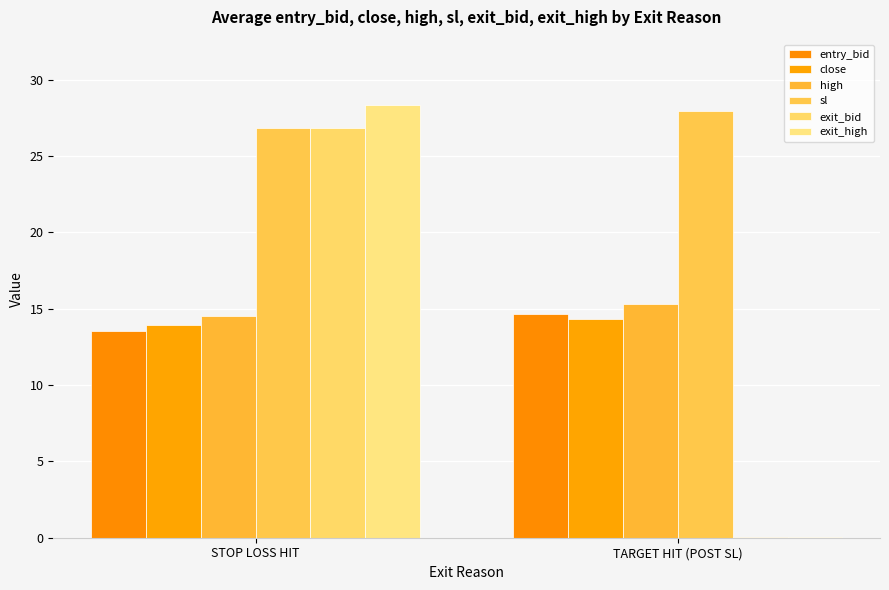

Reading left to right, transcribe all the data shown in this chart.

entry_bid: 13.6	14.7
close: 14.0	14.3
high: 14.5	15.3
sl: 26.9	28.0
exit_bid: 26.9	0.1
exit_high: 28.4	0.1